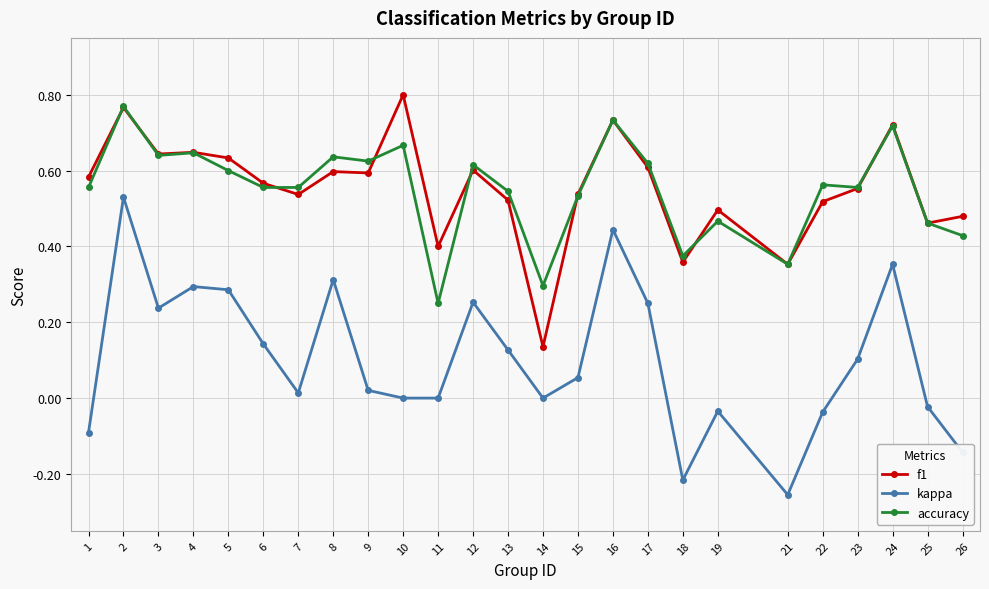

At which category does f1 reach its first local peak?

2